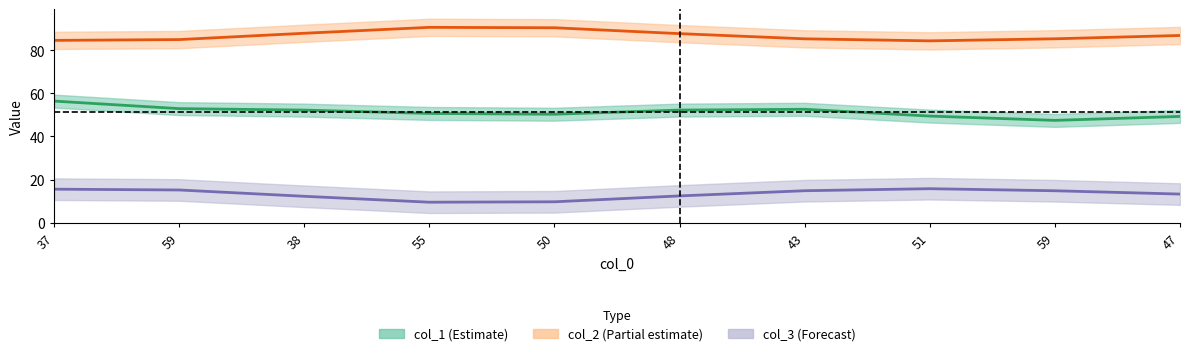

What is the total value across all series at 47?

153